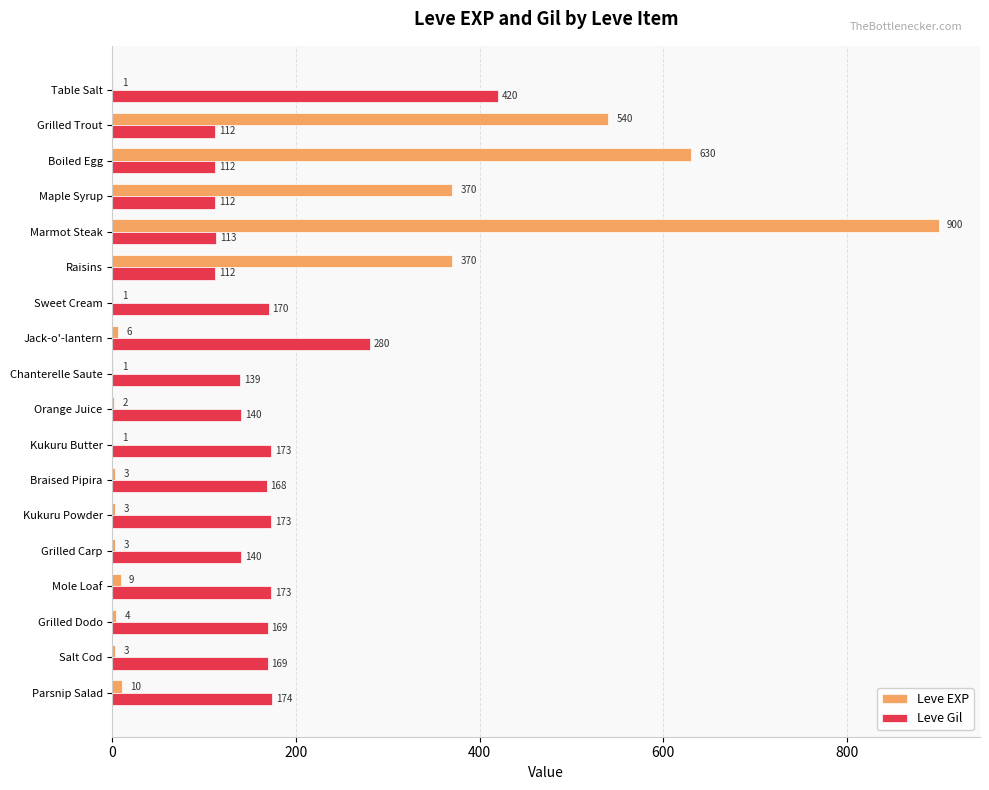

What value does the Leve Gil series have at Kukuru Butter, to the nearest 5?

175